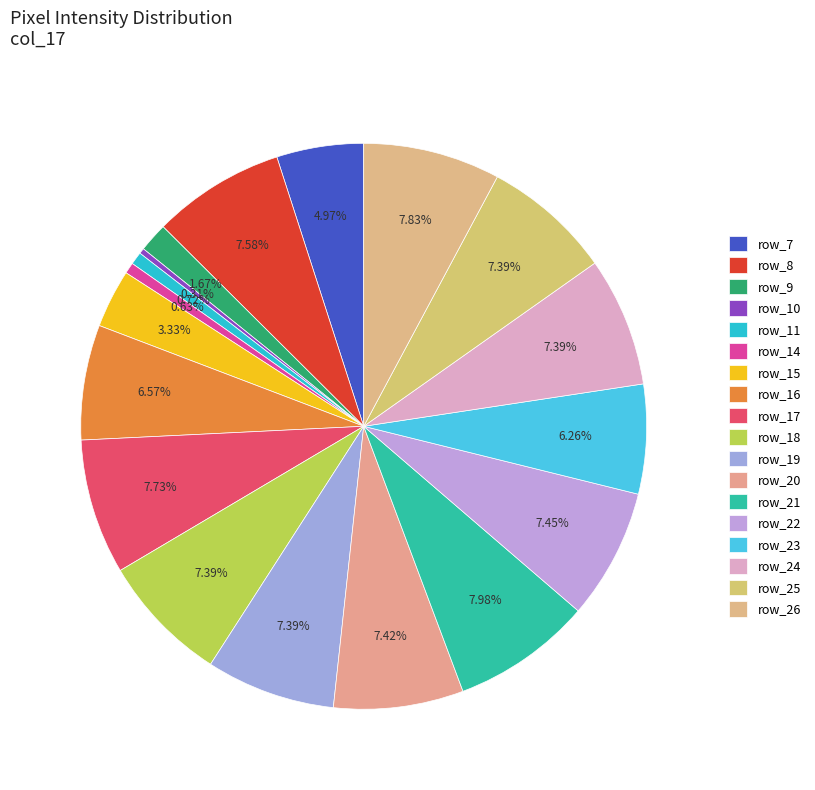

Count the number of slices in the pie.

18